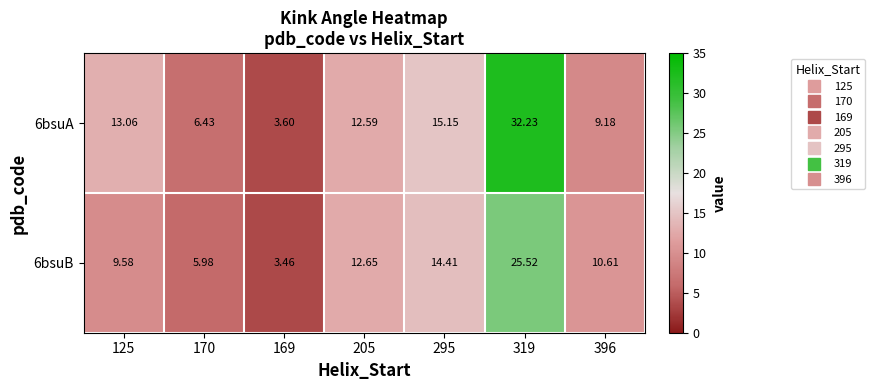

Is the value of 6bsuA at 170 greater than the value of 6bsuB at 169?

Yes